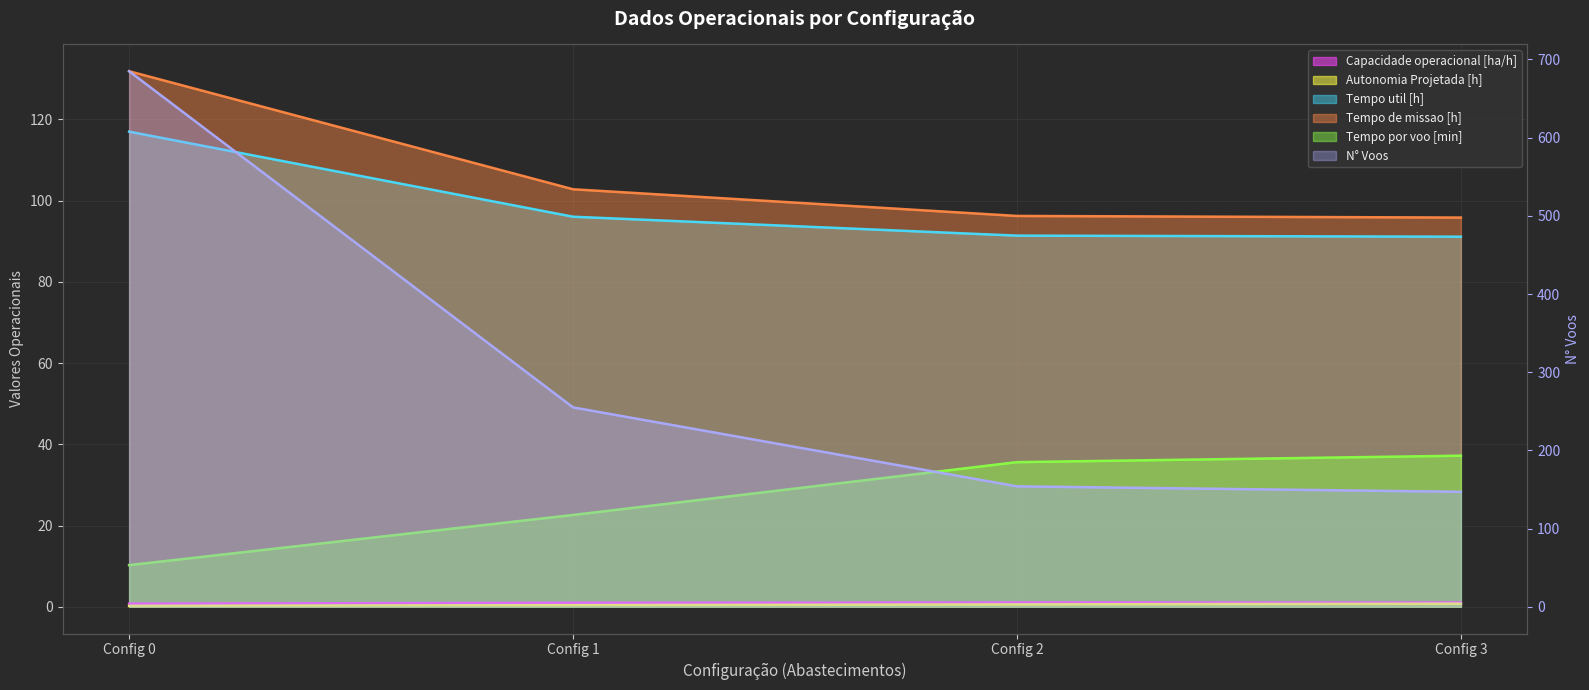

At Config 2, list the series in order from largest to smallest.

N° Voos, Tempo de missao [h], Tempo util [h], Tempo por voo [min], Capacidade operacional [ha/h], Autonomia Projetada [h]